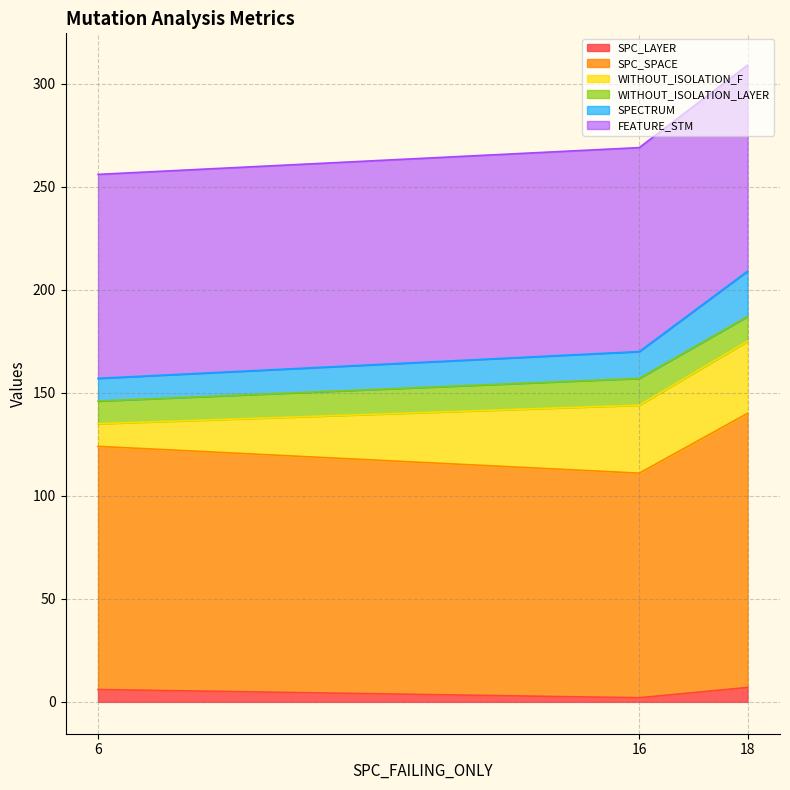

Which label corresponds to the largest value in the chart?

18